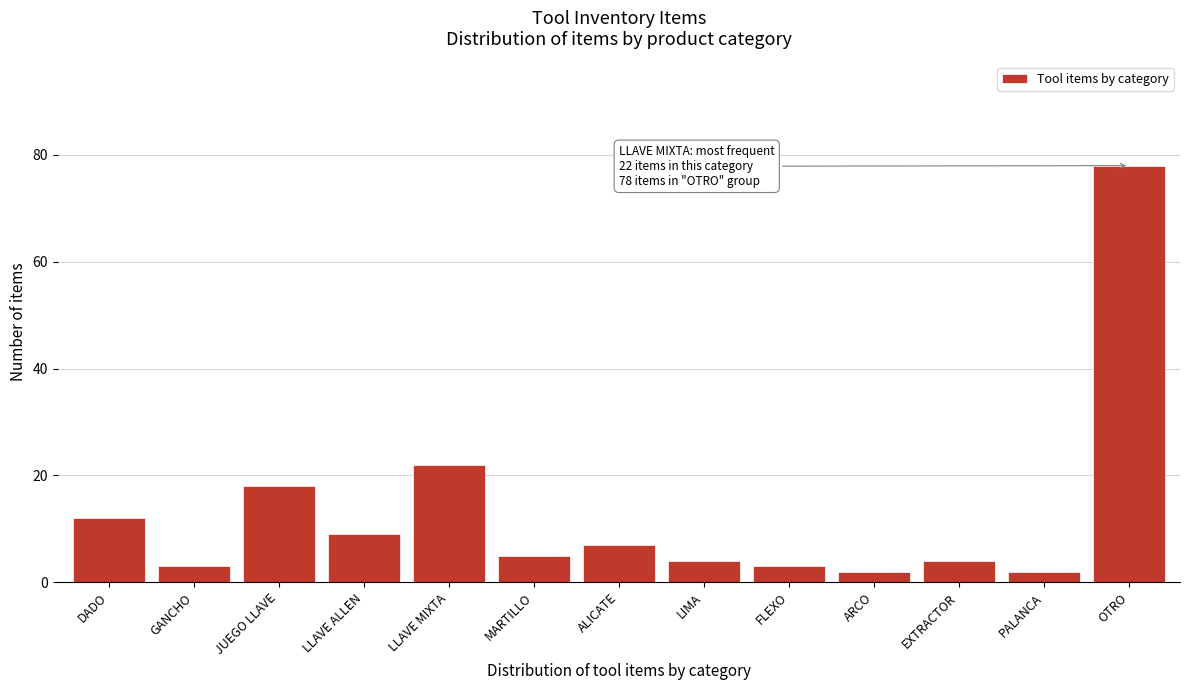

Reading left to right, transcribe all the data shown in this chart.

12	3	18	9	22	5	7	4	3	2	4	2	78